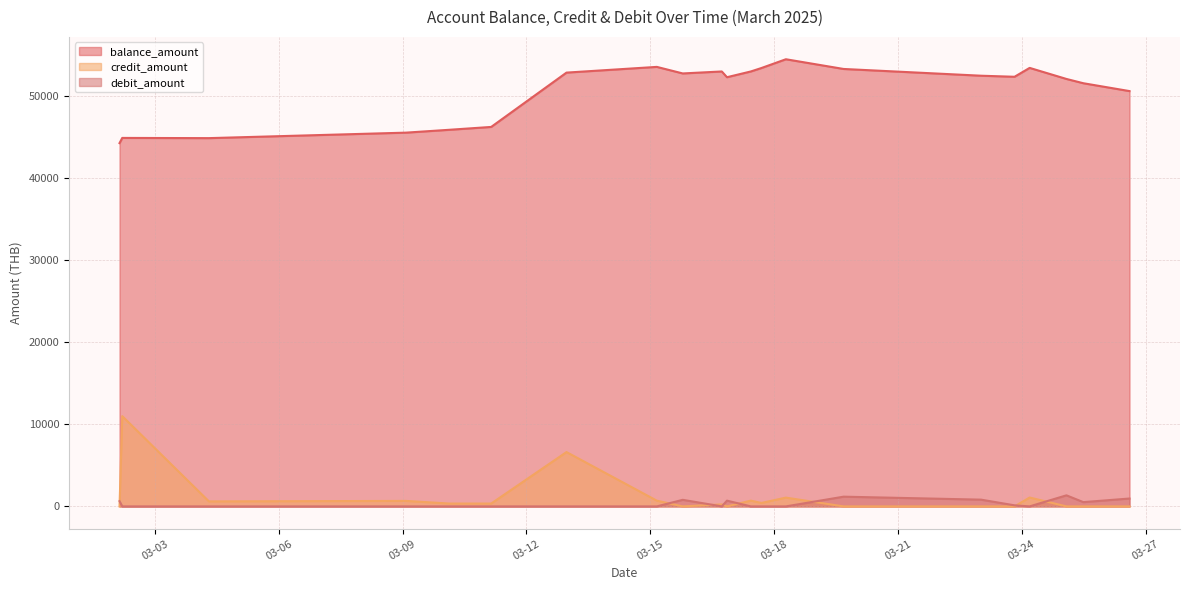

Reading left to right, list all the values displayed in this chart.

balance_amount: 2025-03-02 03:20:00=44207.1	2025-03-02 04:55:00=44840.5	2025-03-04 07:19:00=44814.7	2025-03-09 01:55:00=45482.6	2025-03-10 03:07:00=45829.9	2025-03-11 03:28:00=46177.2	2025-03-12 23:16:00=52788.4	2025-03-15 03:48:00=53484.8	2025-03-15 18:52:00=52686.4	2025-03-16 17:35:00=52927.2	2025-03-16 20:35:00=52227.5	2025-03-17 10:27:00=52927.2	2025-03-17 16:38:00=53347.2	2025-03-18 06:51:00=54414.2	2025-03-19 16:25:00=53231.5	2025-03-23 00:21:00=52410.5	2025-03-23 19:49:00=52281.9	2025-03-24 04:36:00=53361.9	2025-03-25 02:01:00=52015.5	2025-03-25 11:49:00=51496.5	2025-03-26 14:41:00=50539.3
credit_amount: 2025-03-02 03:20:00=0.0	2025-03-02 04:55:00=10984.0	2025-03-04 07:19:00=607.7	2025-03-09 01:55:00=667.9	2025-03-10 03:07:00=347.3	2025-03-11 03:28:00=347.3	2025-03-12 23:16:00=6611.2	2025-03-15 03:48:00=696.4	2025-03-15 18:52:00=0.0	2025-03-16 17:35:00=240.8	2025-03-16 20:35:00=0.0	2025-03-17 10:27:00=699.7	2025-03-17 16:38:00=420.1	2025-03-18 06:51:00=1066.9	2025-03-19 16:25:00=0.0	2025-03-23 00:21:00=0.0	2025-03-23 19:49:00=0.0	2025-03-24 04:36:00=1080.0	2025-03-25 02:01:00=0.0	2025-03-25 11:49:00=0.0	2025-03-26 14:41:00=0.0
debit_amount: 2025-03-02 03:20:00=633.4	2025-03-02 04:55:00=0.0	2025-03-04 07:19:00=0.0	2025-03-09 01:55:00=0.0	2025-03-10 03:07:00=0.0	2025-03-11 03:28:00=0.0	2025-03-12 23:16:00=0.0	2025-03-15 03:48:00=0.0	2025-03-15 18:52:00=798.4	2025-03-16 17:35:00=0.0	2025-03-16 20:35:00=699.7	2025-03-17 10:27:00=0.0	2025-03-17 16:38:00=0.0	2025-03-18 06:51:00=0.0	2025-03-19 16:25:00=1182.7	2025-03-23 00:21:00=821.0	2025-03-23 19:49:00=128.6	2025-03-24 04:36:00=0.0	2025-03-25 02:01:00=1346.4	2025-03-25 11:49:00=519.0	2025-03-26 14:41:00=957.2